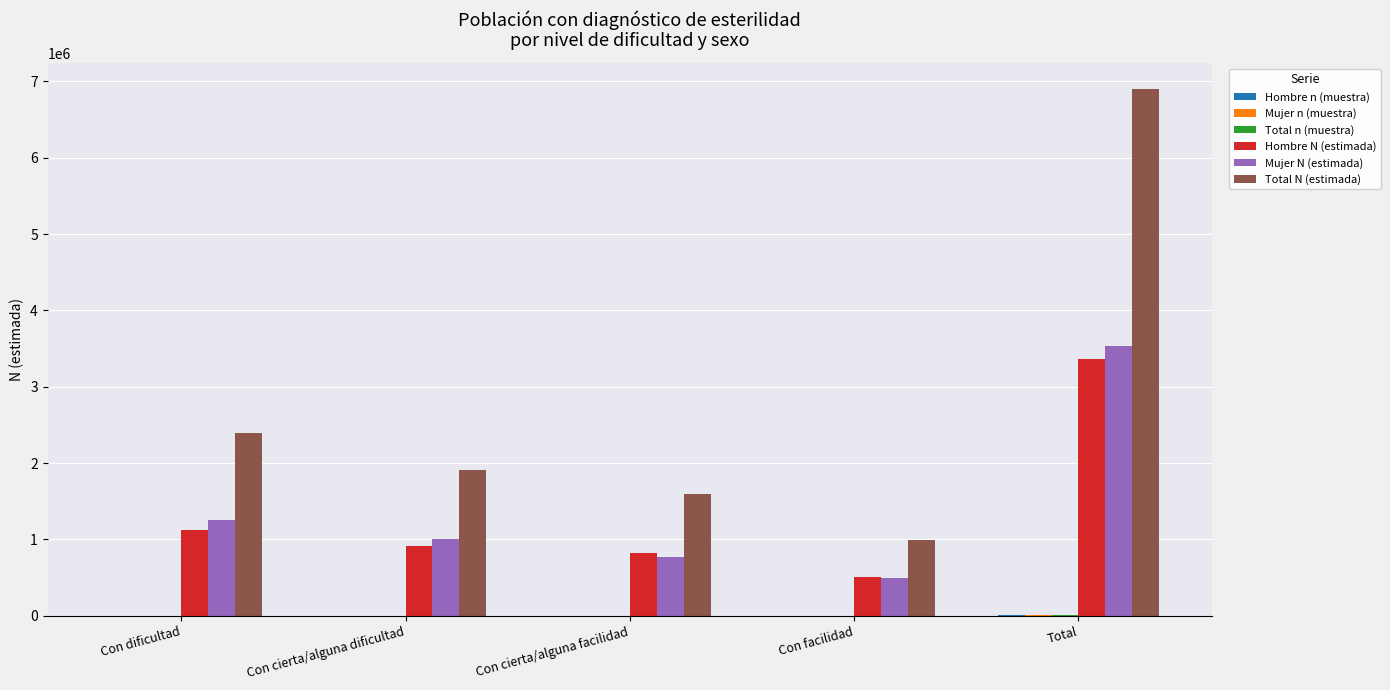

Between Con dificultad and Con facilidad, which series saw the biggest shift?

Total N (estimada)